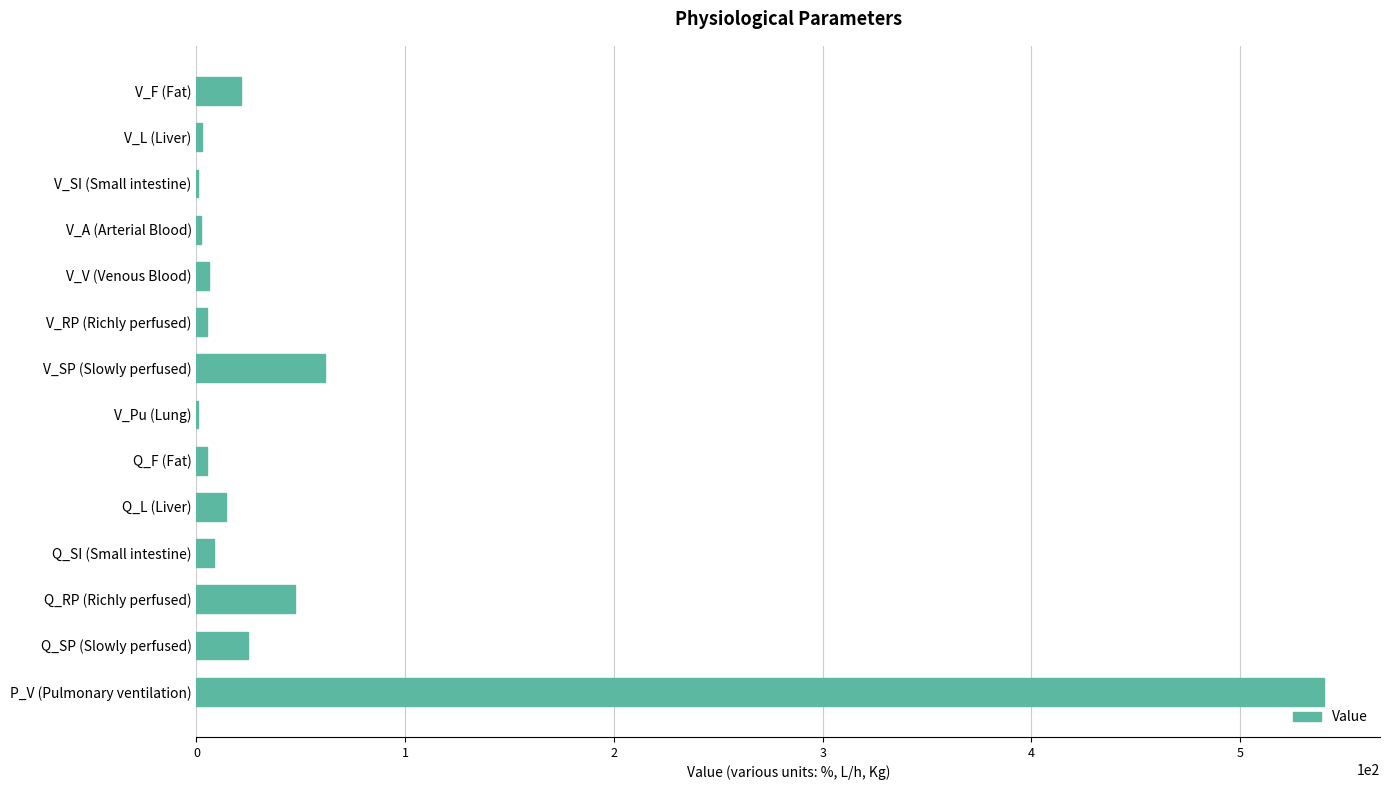

Read the value at Q_RP (Richly perfused).

47.3